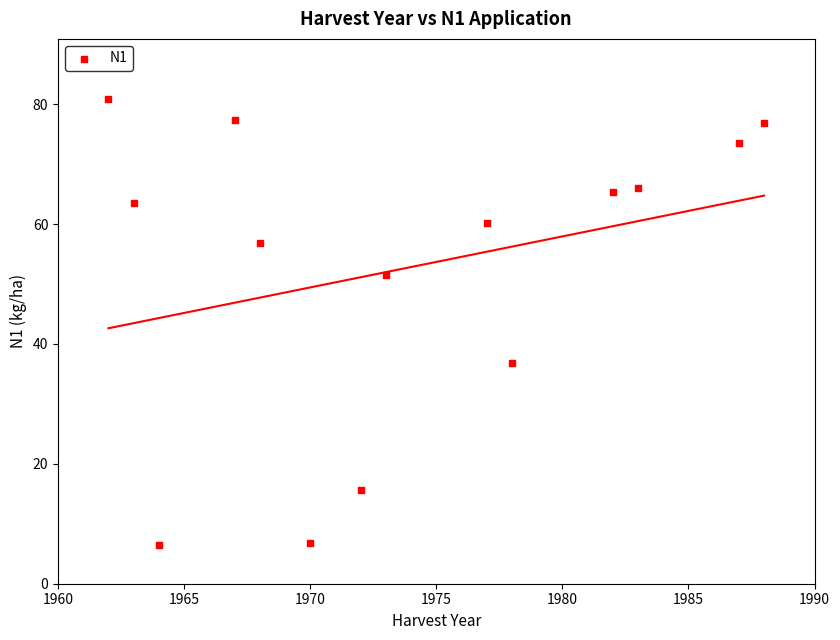

What Y value in the scatter plot is closest to 43?

36.9